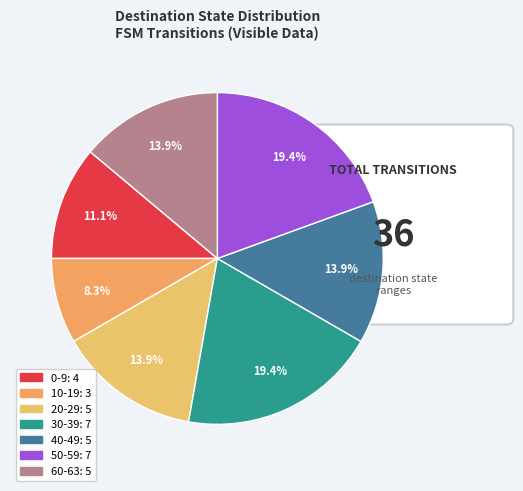

To the nearest percent, what is the average slice percentage?

14%